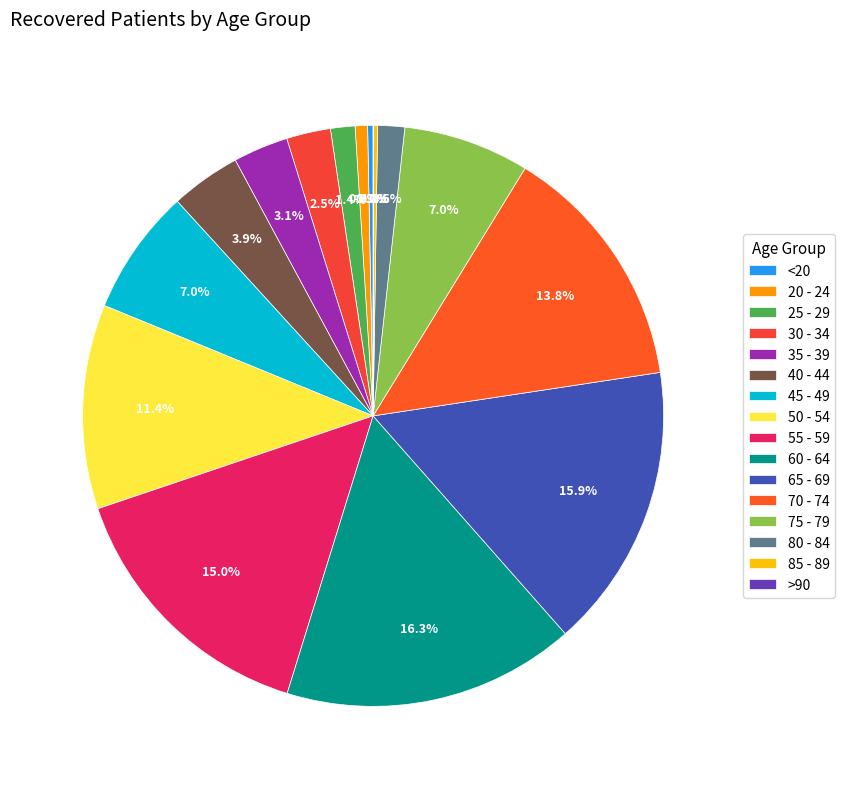

Is the sum of 70 - 74 and 30 - 34 greater than half?

No